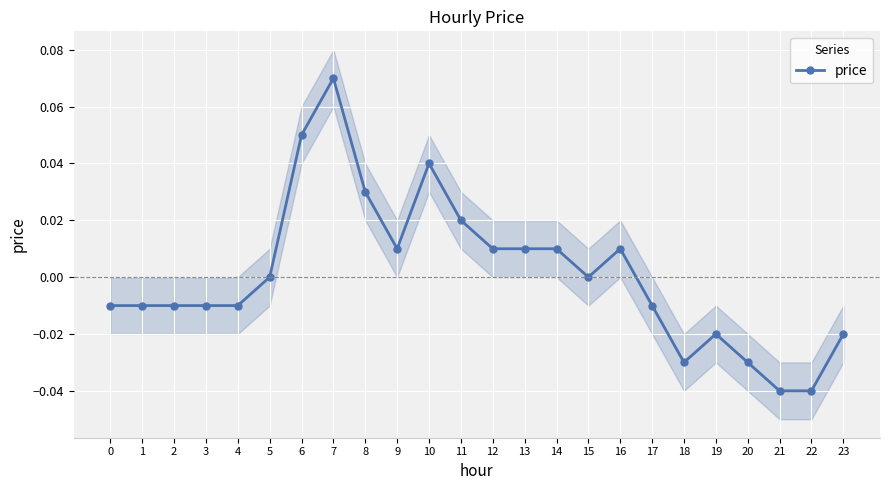

Does the chart display data point markers on the line(s)?

Yes